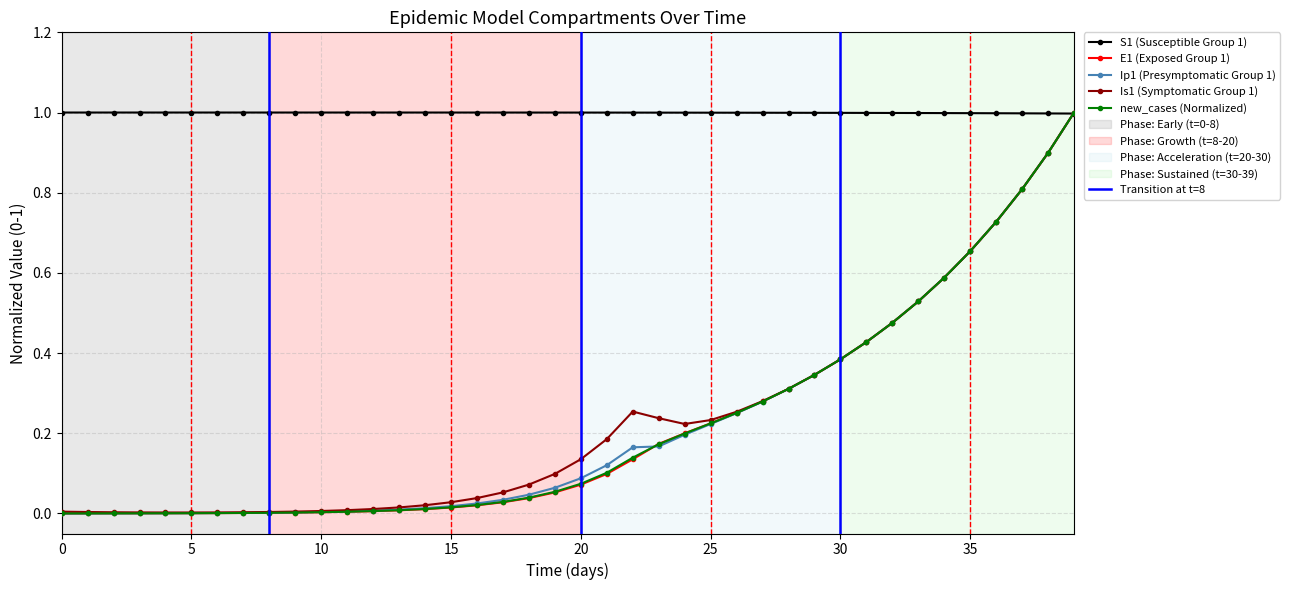

True or false: new_cases has more than 2 points higher than both neighbors.

False